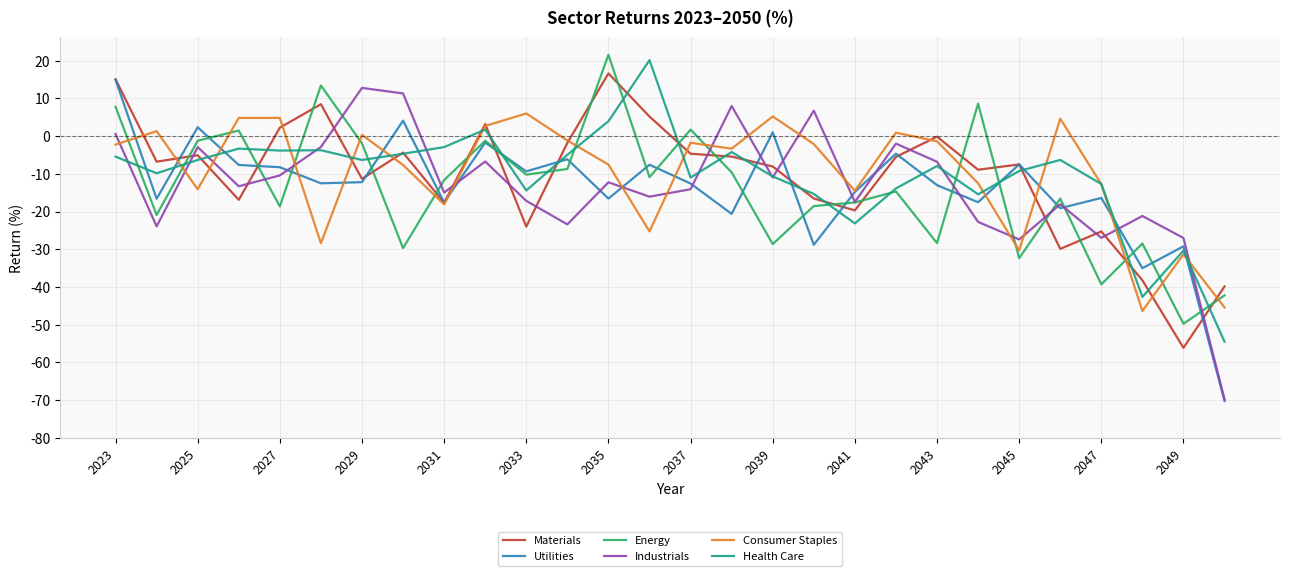

What is the maximum value shown in the chart?

21.5